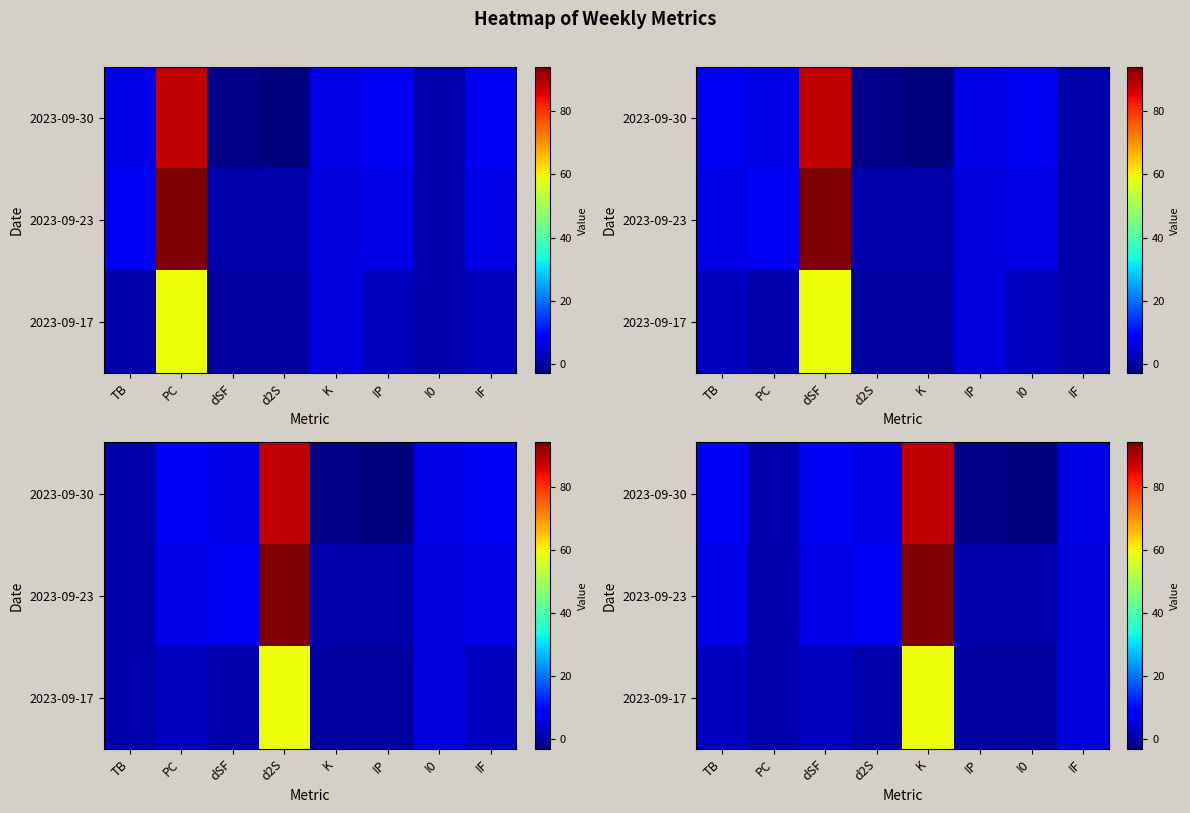

How many data points does each series have?

8